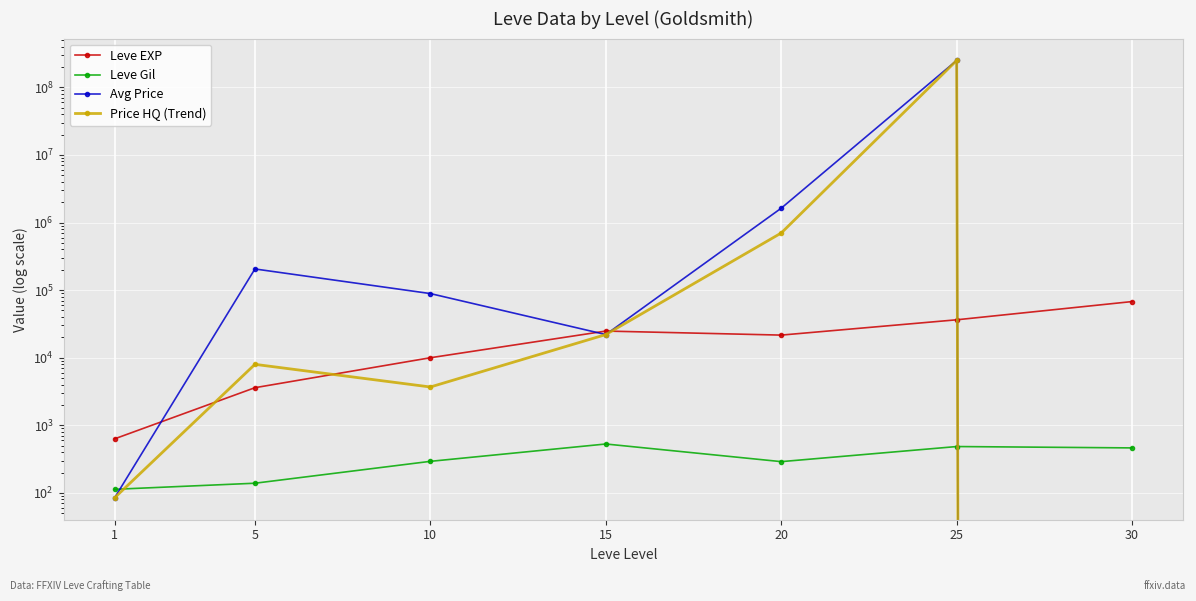

What is the spread (max minus min) of values at 10?

88596.6